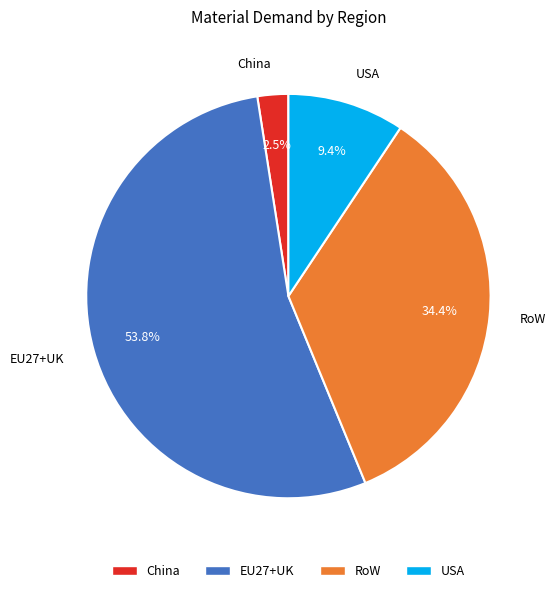

To the nearest percent, what is the difference between the largest and smallest slice percentages?

51%